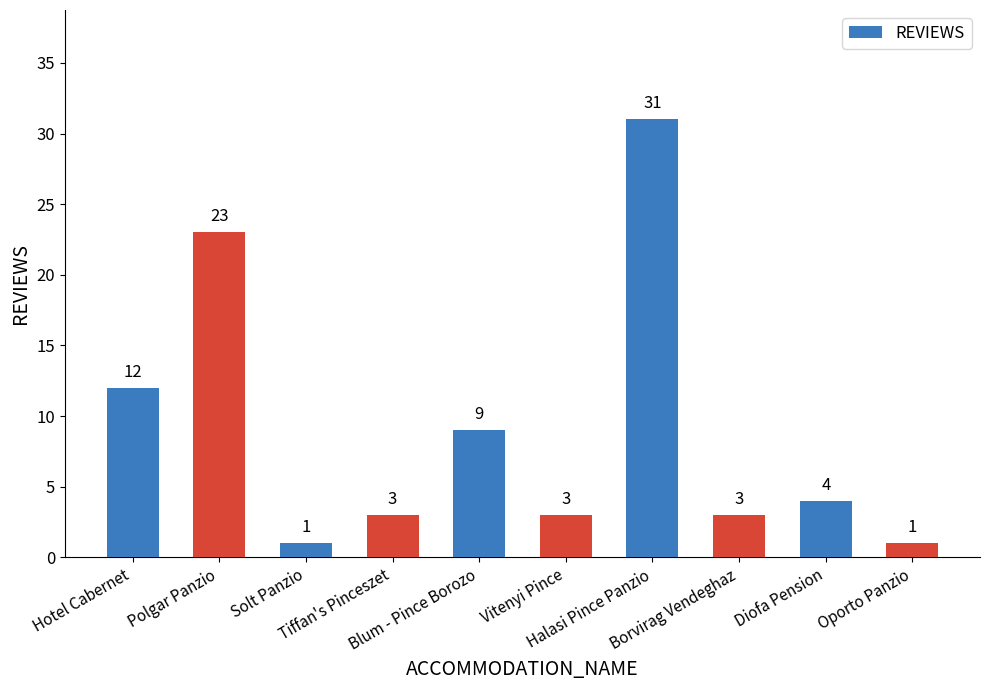

What is the greatest value displayed?

31